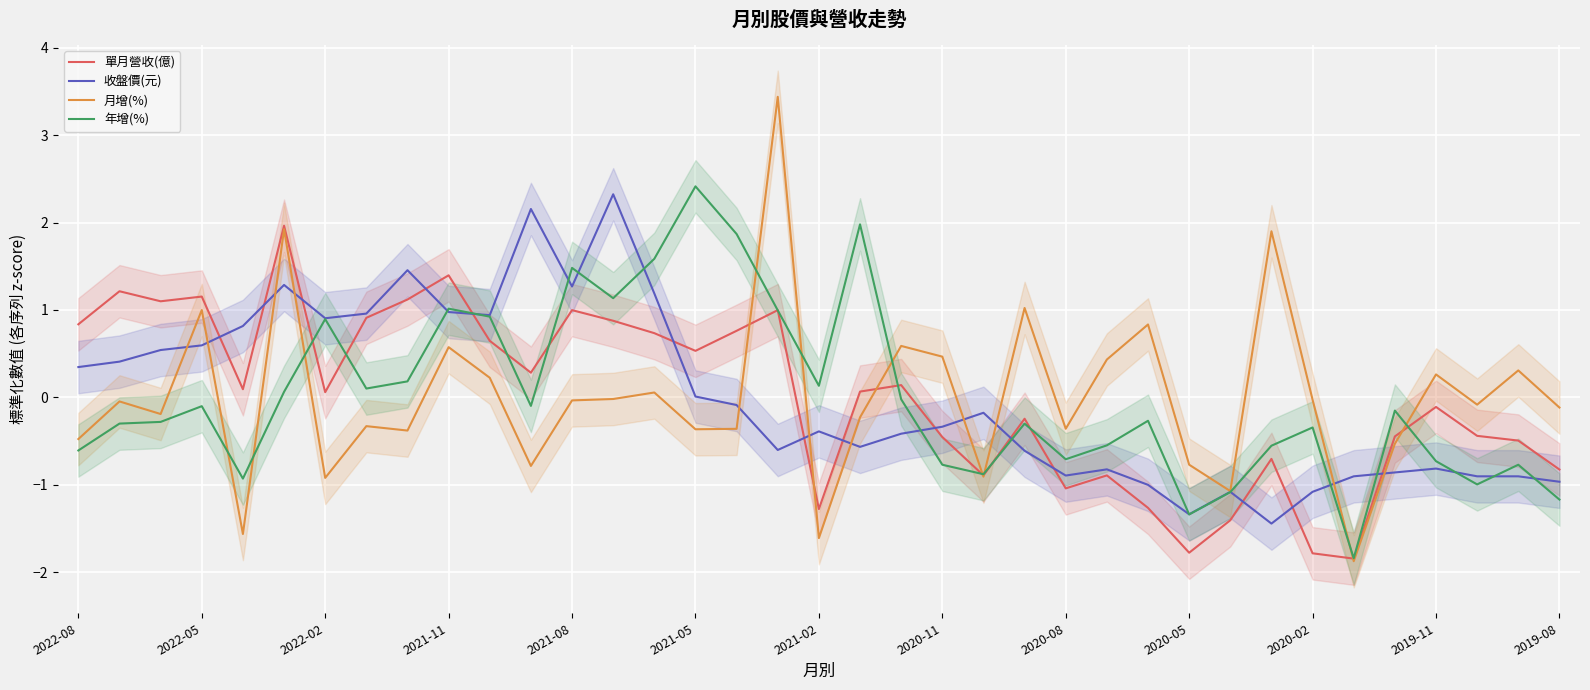

What is the total value across all series at 23?

-0.1